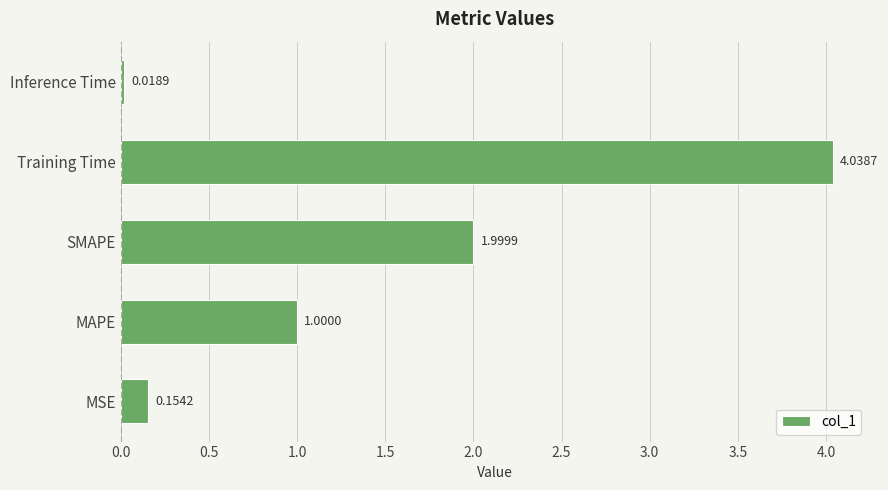

Rank the categories by value from highest to lowest.

Training Time, SMAPE, MAPE, MSE, Inference Time